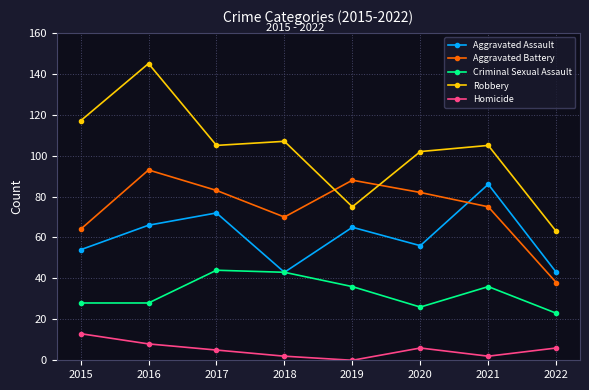

At how many categories does at least one series exceed 19?

8